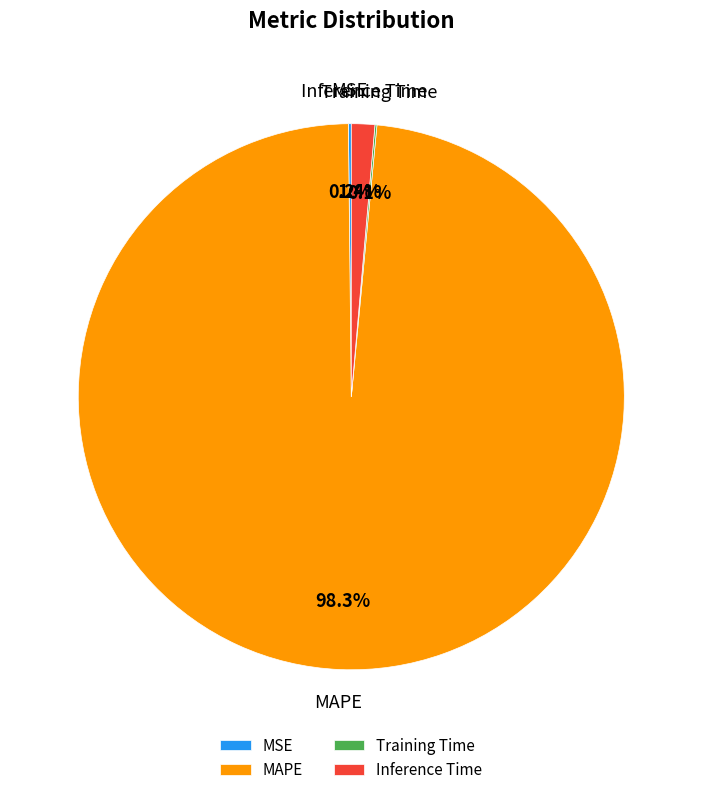

What percentage is NOT represented by Inference Time?

98.6%